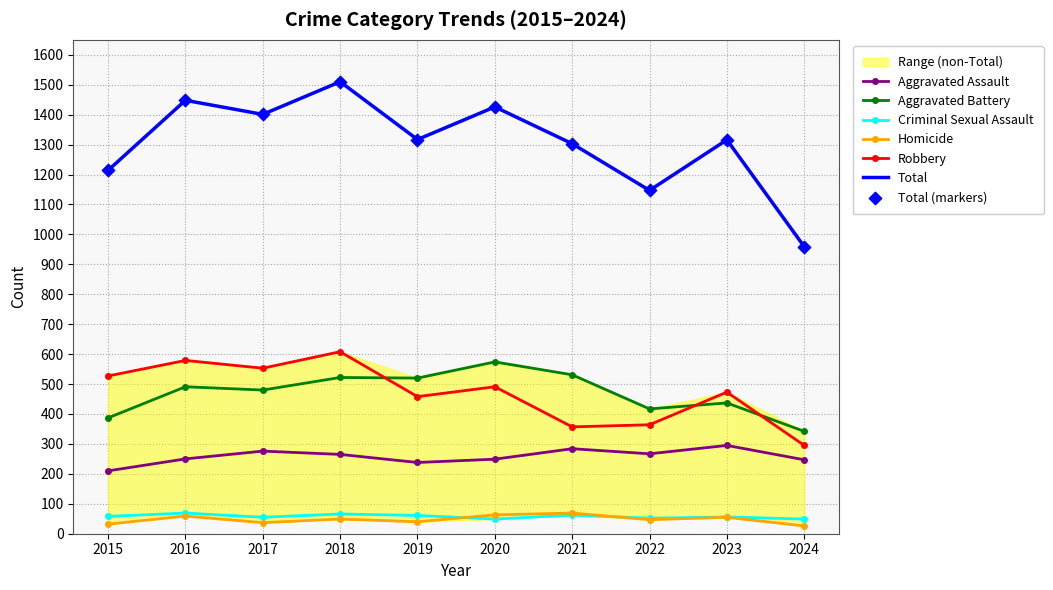

What are all the series names shown in the legend?

Aggravated Assault, Aggravated Battery, Criminal Sexual Assault, Homicide, Robbery, Total